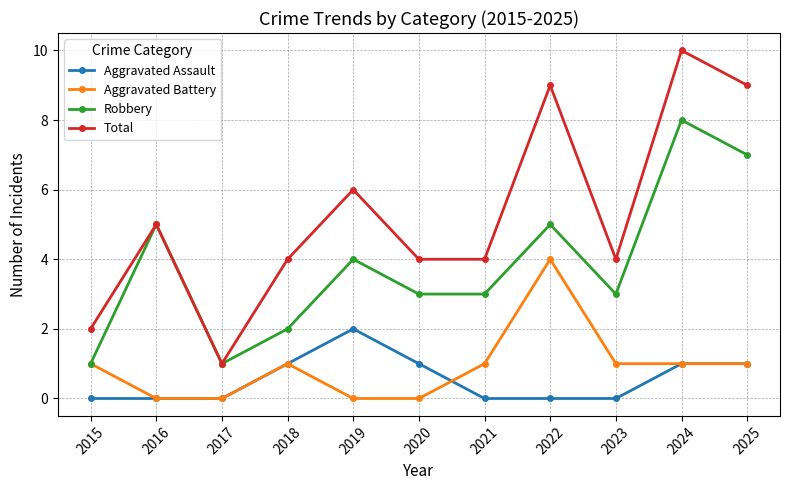

True or false: Robbery has more than 1 points higher than both neighbors.

True